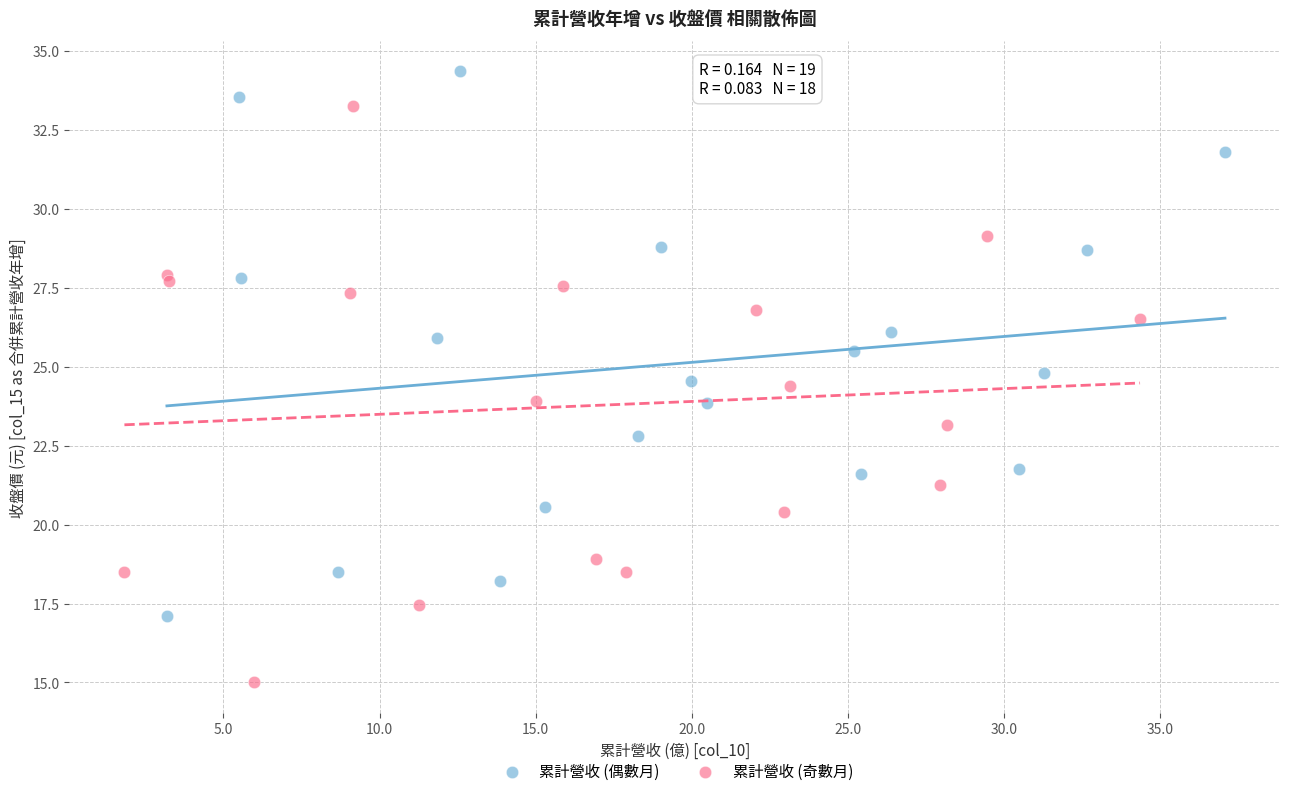

Which series reaches the minimum Y coordinate?

累計營收 (奇數月)